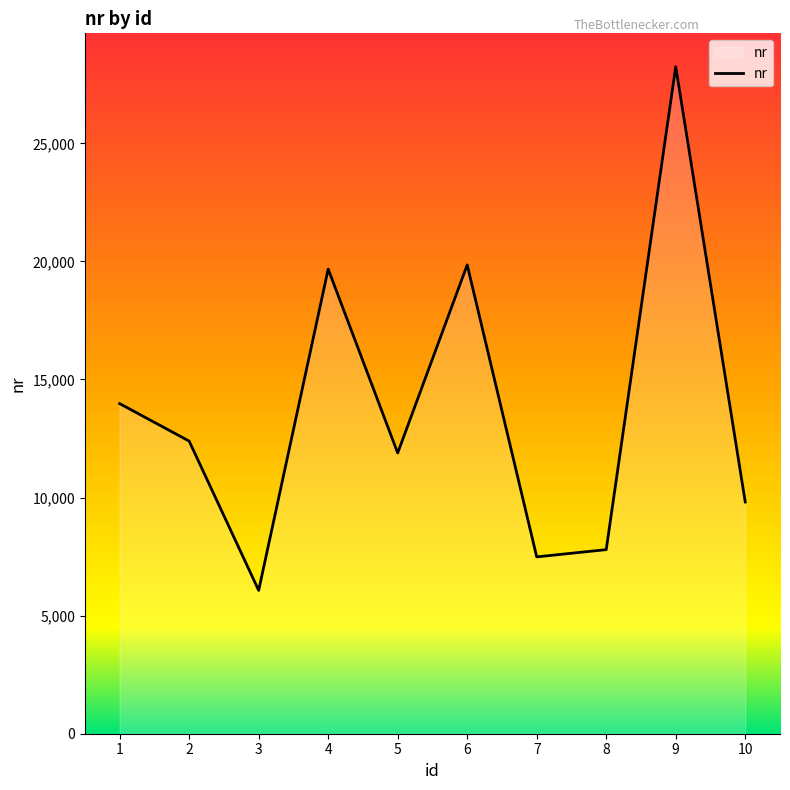

True or false: the data shows 33705 at 6.

False